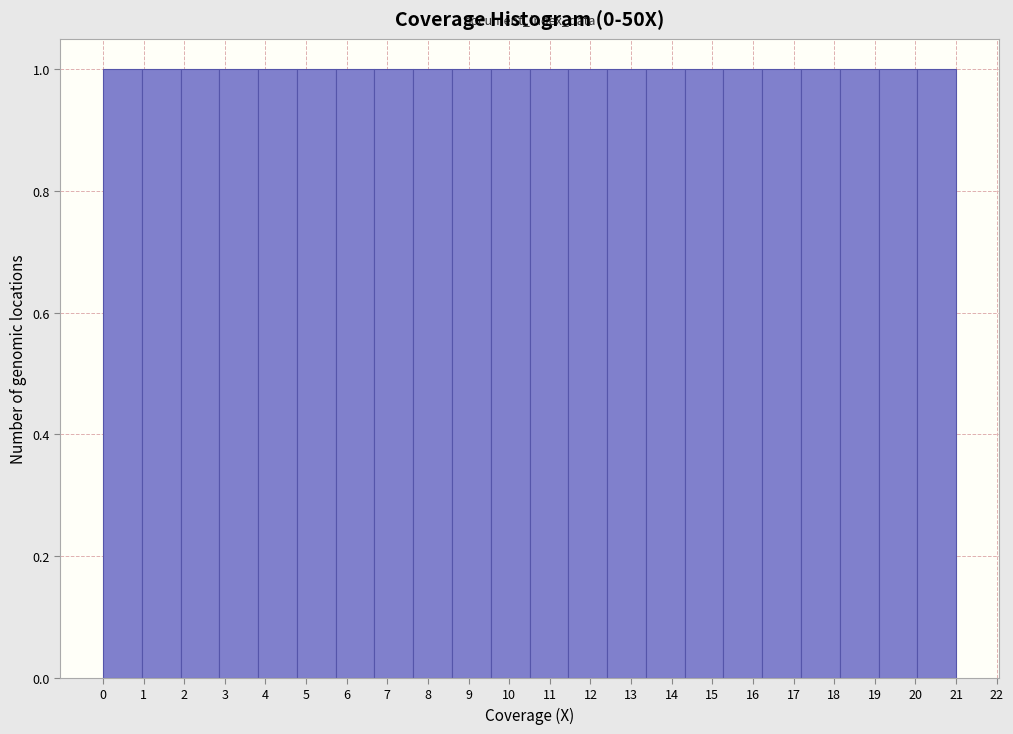

Reading left to right, list every bar in this chart as the range it spans on the x-axis followed by its height. Neither the bar edges nor the heights are printed on the chart, so give them approximately, as read against the axes.

0.0 to 1.0: 1
1.0 to 1.9: 1
1.9 to 2.9: 1
2.9 to 3.8: 1
3.8 to 4.8: 1
4.8 to 5.7: 1
5.7 to 6.7: 1
6.7 to 7.6: 1
7.6 to 8.6: 1
8.6 to 9.5: 1
9.5 to 10.5: 1
10.5 to 11.5: 1
11.5 to 12.4: 1
12.4 to 13.4: 1
13.4 to 14.3: 1
14.3 to 15.3: 1
15.3 to 16.2: 1
16.2 to 17.2: 1
17.2 to 18.1: 1
18.1 to 19.1: 1
19.1 to 20.0: 1
20.0 to 21.0: 1